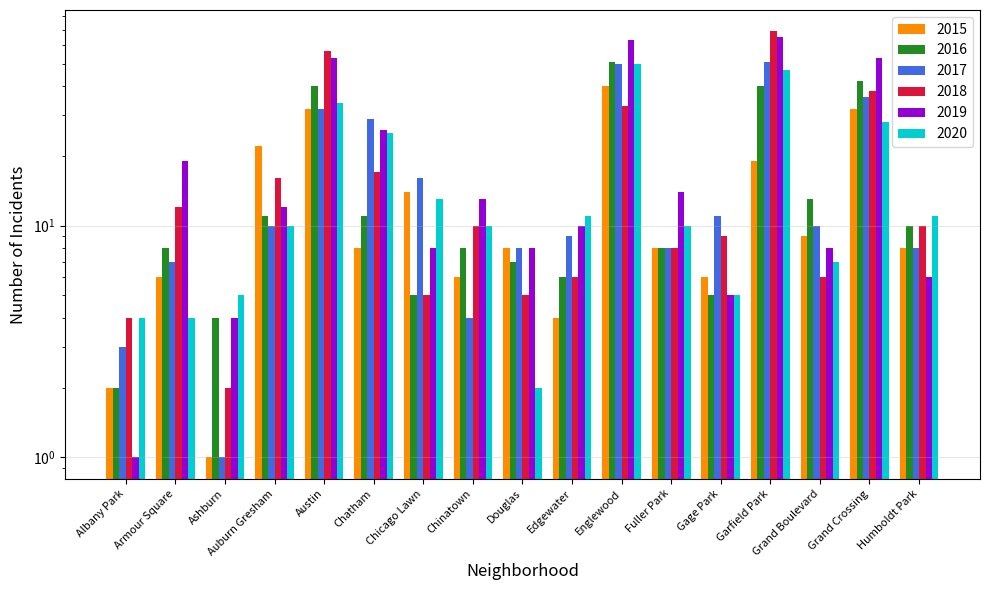

Which category has the lowest value across all series?

Ashburn